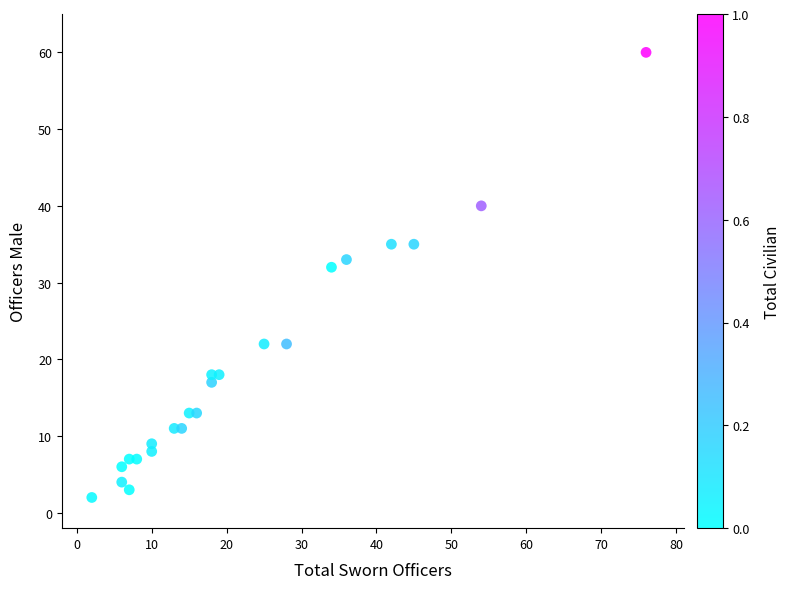

What is the range of X values (max minus min)?

74